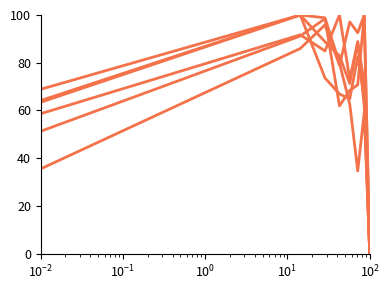

The value of Garfield Park at $\mathdefault{10^{2}}$ is 126.4. True or false?

False